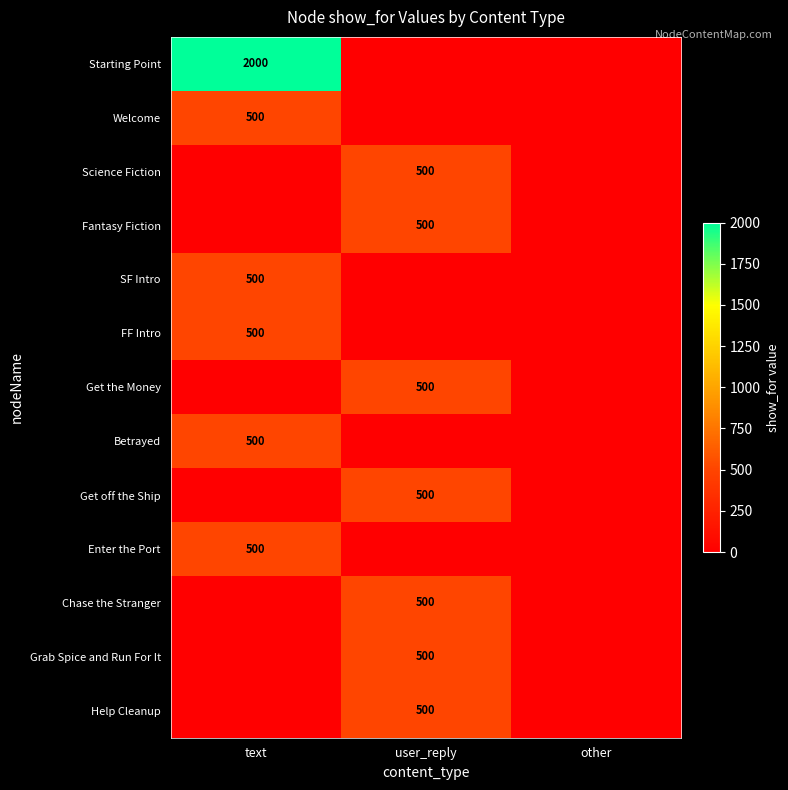

What is the greatest value displayed?

2000